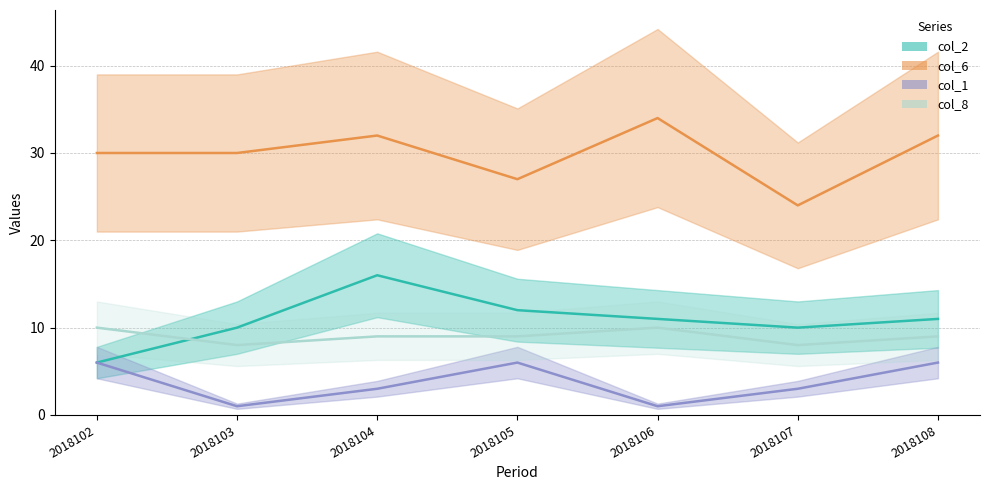

What is the difference between the maximum and minimum values in the col_8 series?

2